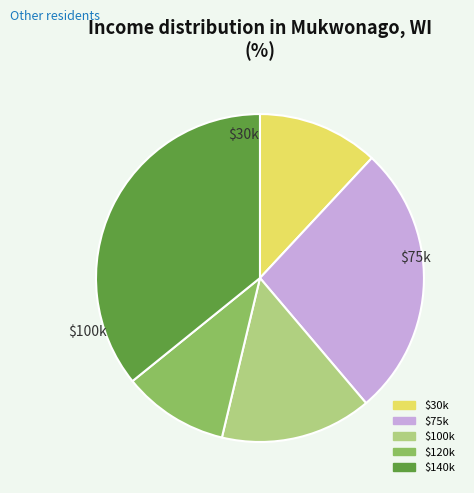

Is there a majority slice in this chart?

No